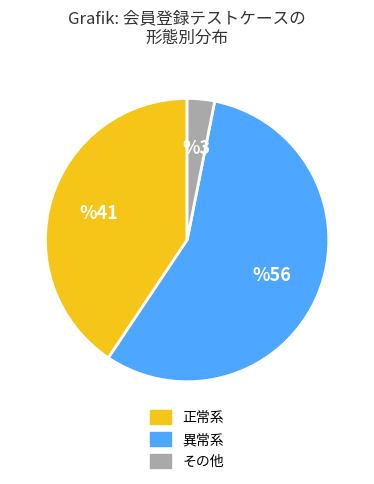

What is the smallest slice in the pie chart?

その他